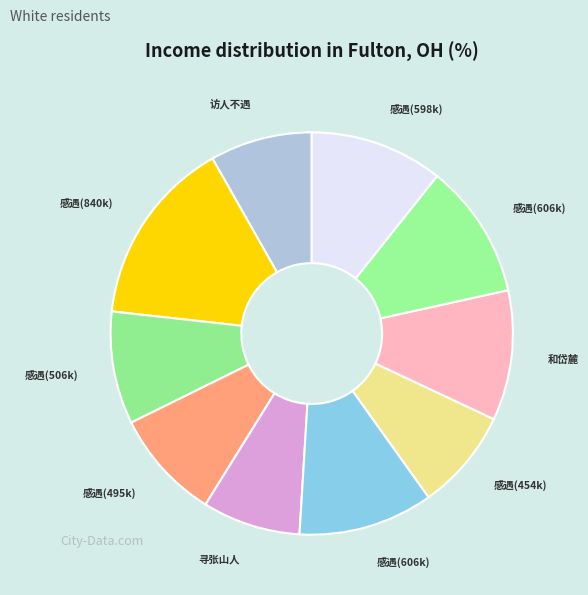

Count the number of slices in the pie.

10